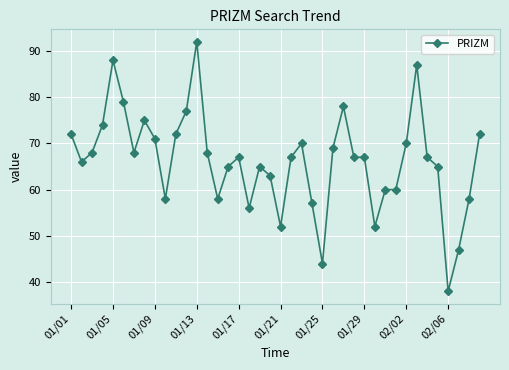

What is the value of the 8th point from the left?

75